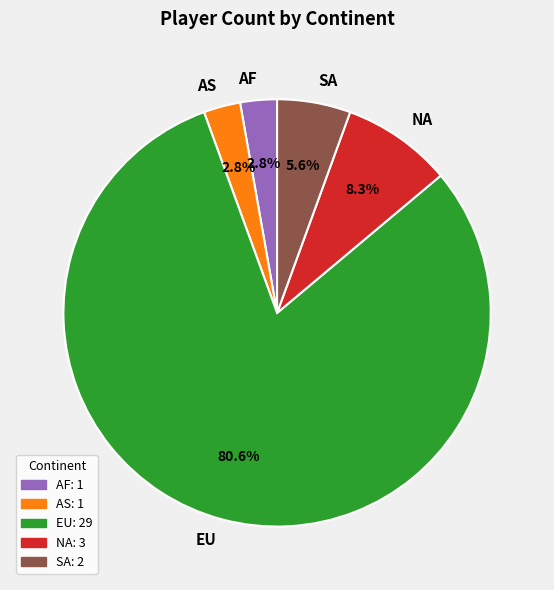

Which slice is the largest?

EU